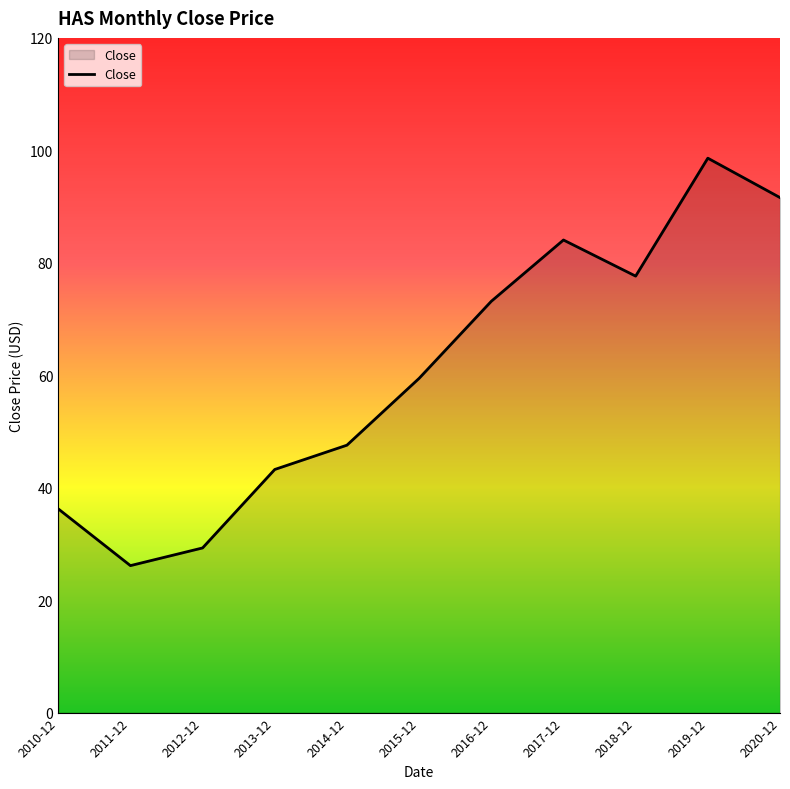

How many lines are shown in the chart?

1